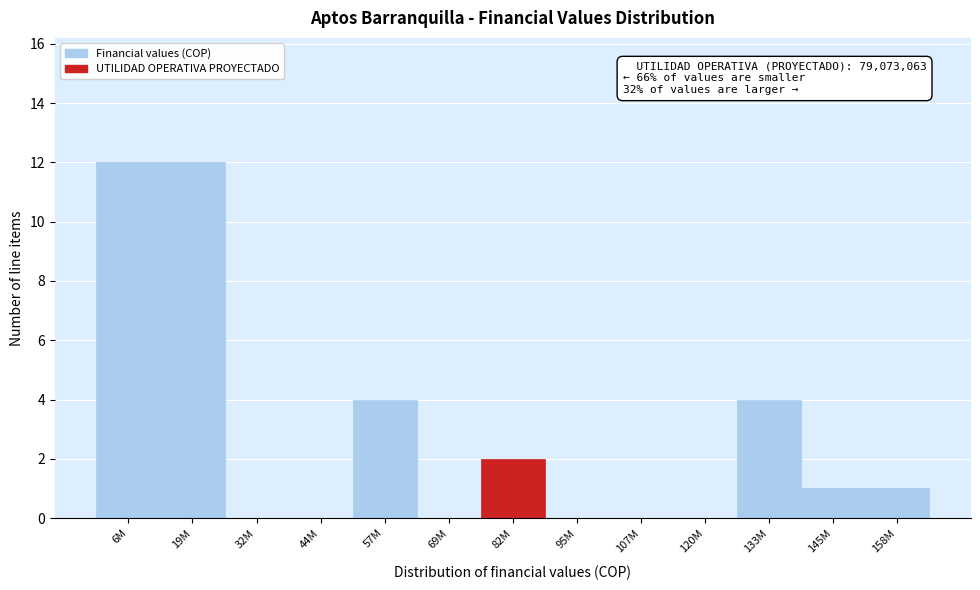

Reading left to right, what are all the values shown in this chart?

6M=12	19M=12	32M=0	44M=0	57M=4	69M=0	82M=2	95M=0	107M=0	120M=0	133M=4	145M=1	158M=1